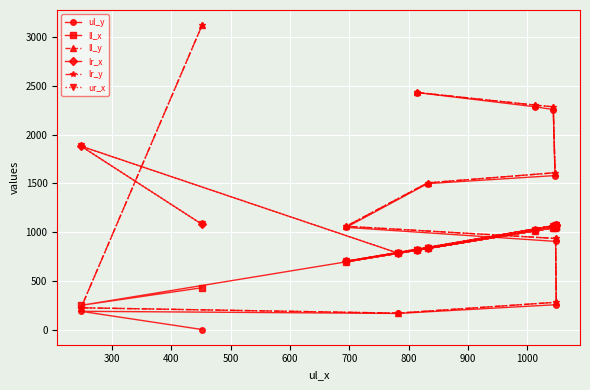

Rank the series at 1000 from highest to lowest value.

ll_y, lr_y, ul_y, lr_x, ur_x, ll_x